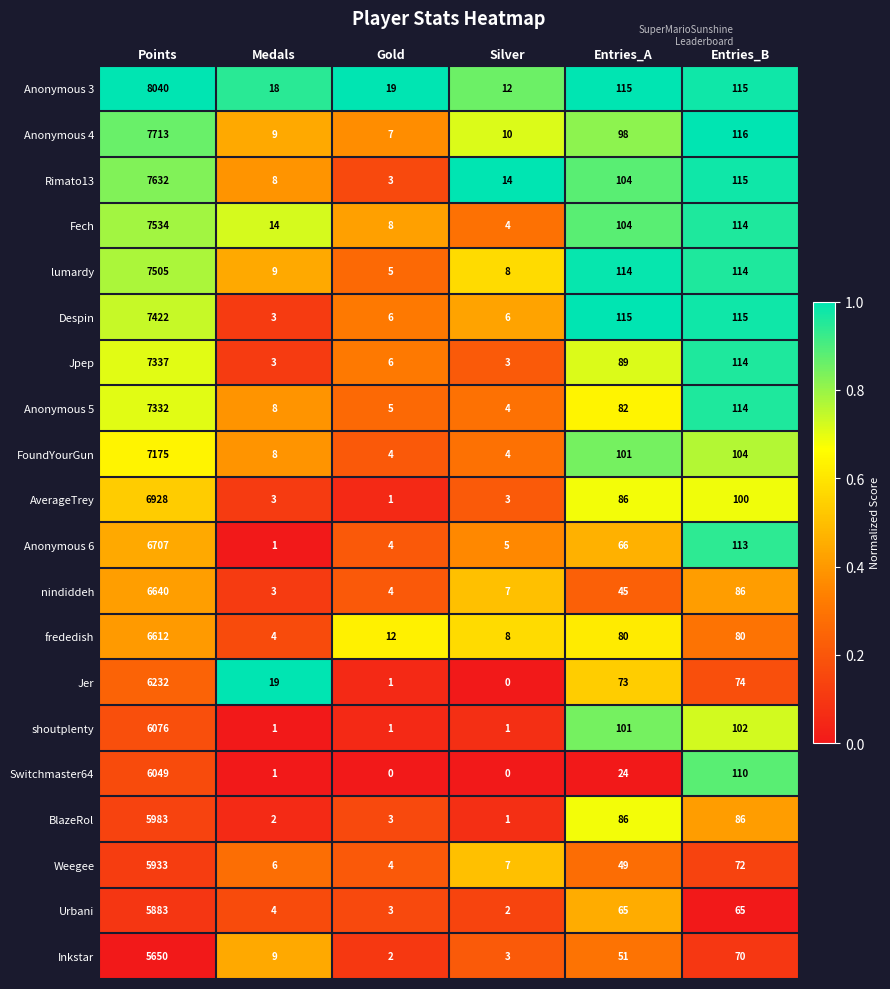

Rank the series by their maximum value, from lowest to highest.

Inkstar, Urbani, Weegee, BlazeRol, Switchmaster64, shoutplenty, Jer, frededish, nindiddeh, Anonymous 6, AverageTrey, FoundYourGun, Anonymous 5, Jpep, Despin, lumardy, Fech, Rimato13, Anonymous 4, Anonymous 3